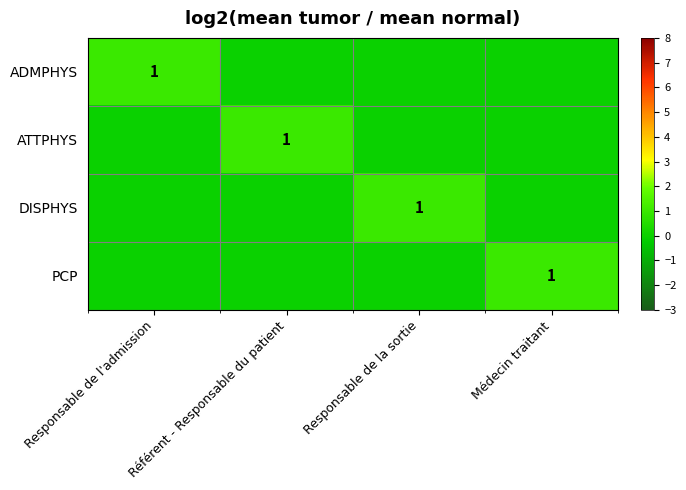

The ATTPHYS series shows 0 at Référent - Responsable du patient. True or false?

False